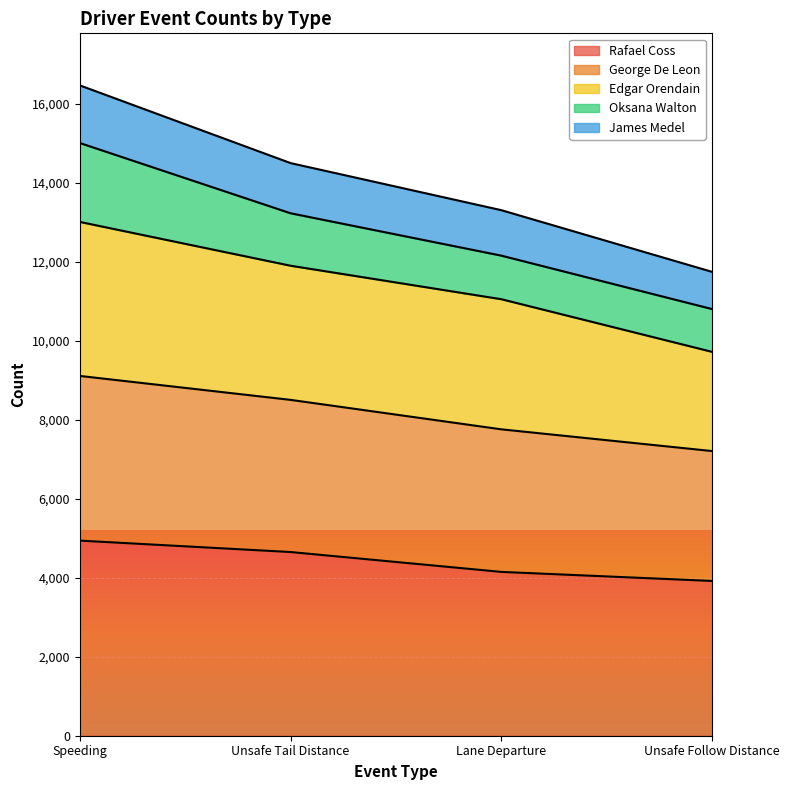

What is the maximum value for Rafael Coss?

4939